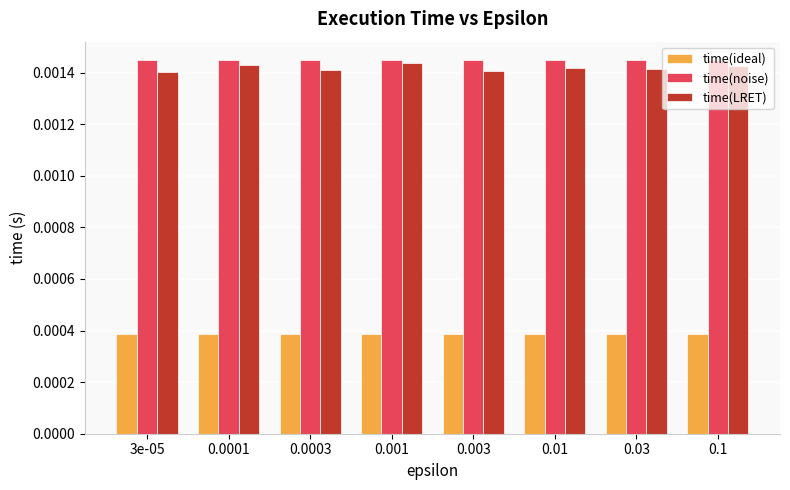

At how many categories does at least one series exceed 0?

8